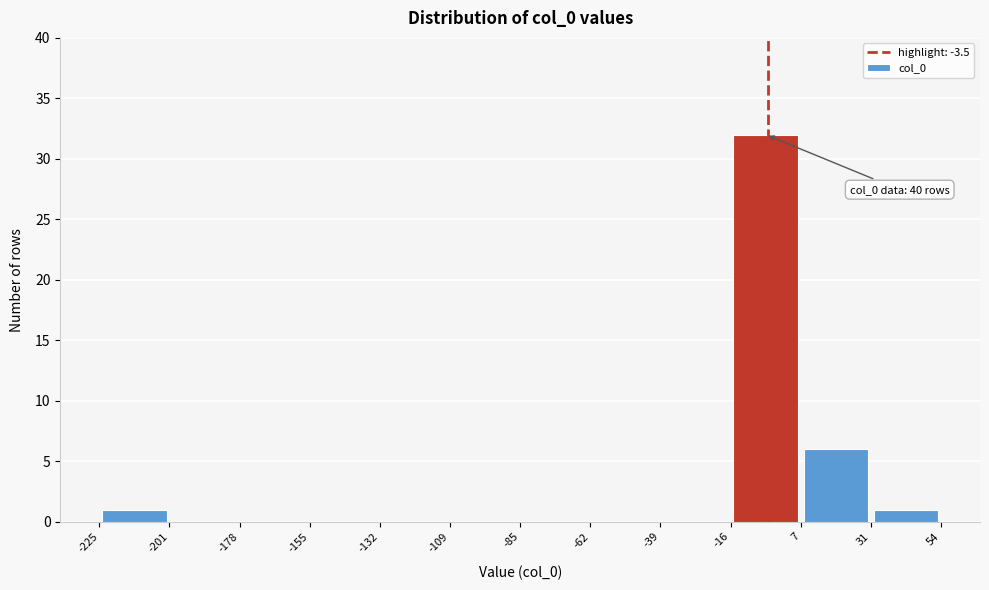

Over which range of the x-axis is the bar tallest?

-16 to 7